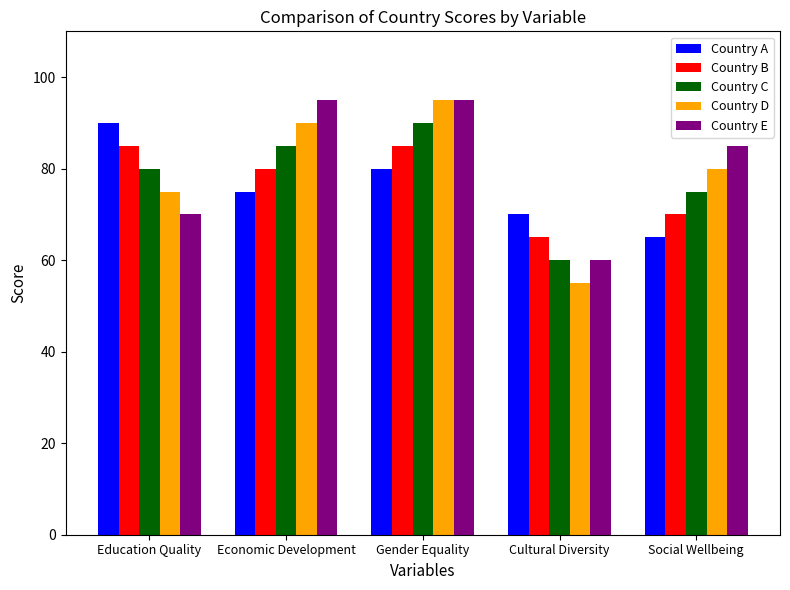

What is the spread (max minus min) of values at Gender Equality?

15